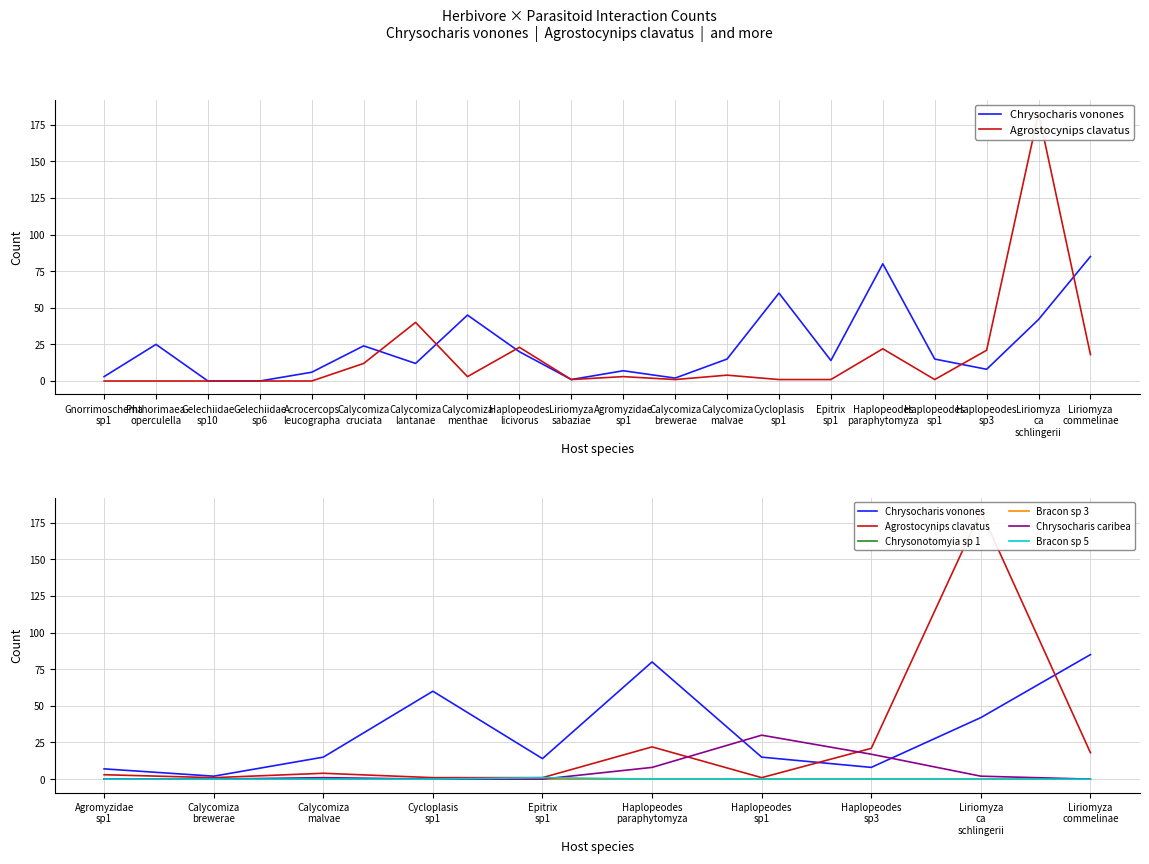

What is the label of the 10th point from the left?

Liriomyza commelinae